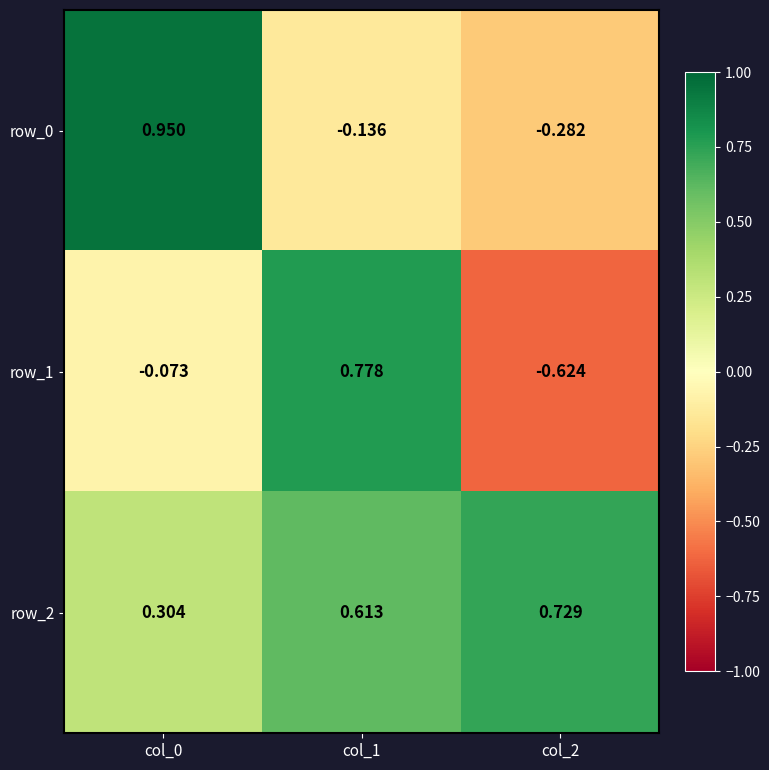

List the labels in order of row_0 value, smallest first.

col_2, col_1, col_0